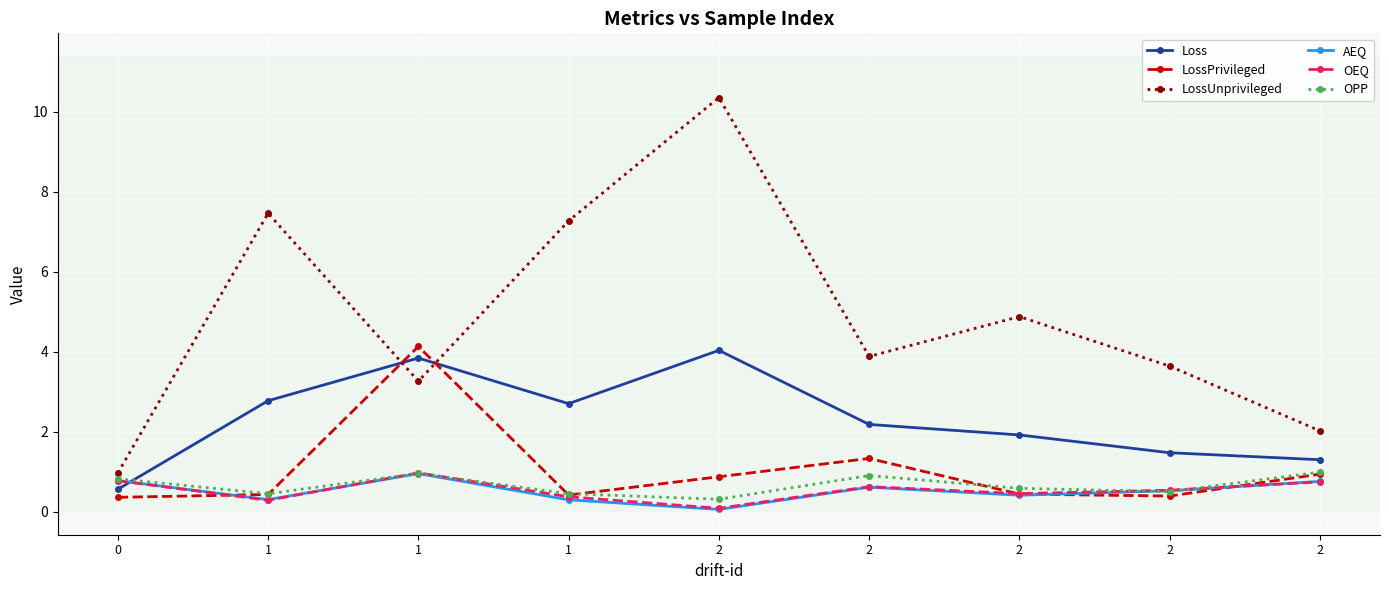

What is the lowest value of the Loss series?

0.6